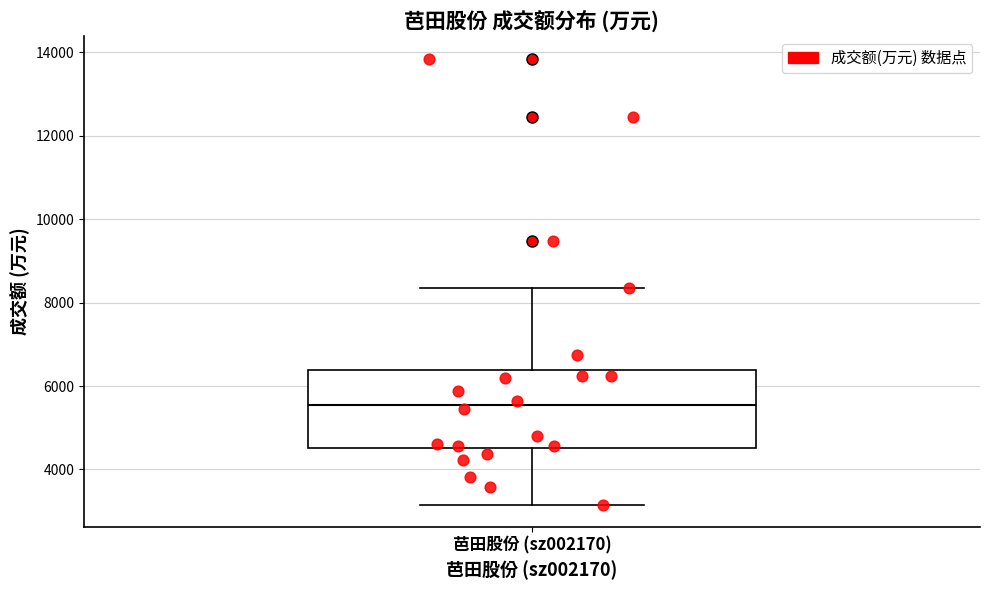

Where does the median line of the box for 芭田股份 (sz002170) sit on the y-axis? The values are not printed on the chart, so give them approximately, as read against the axis.

5600